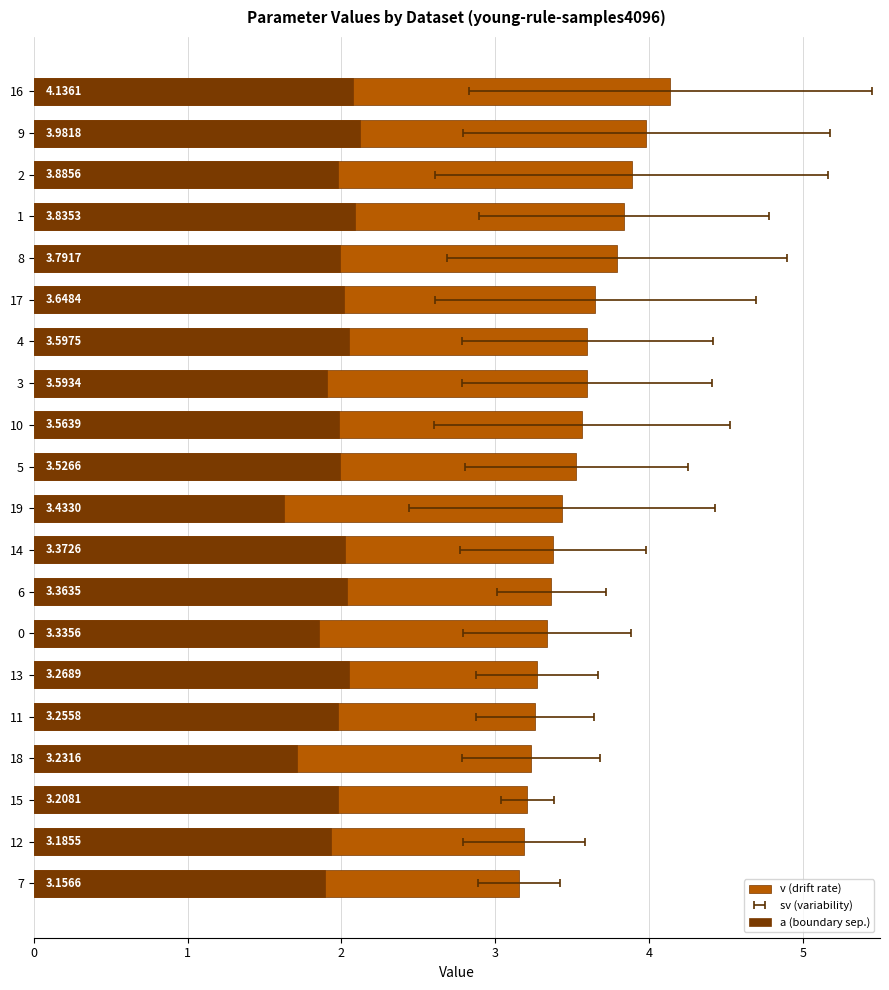

Rank the series by their maximum value, from lowest to highest.

a (boundary sep.), v (drift rate)